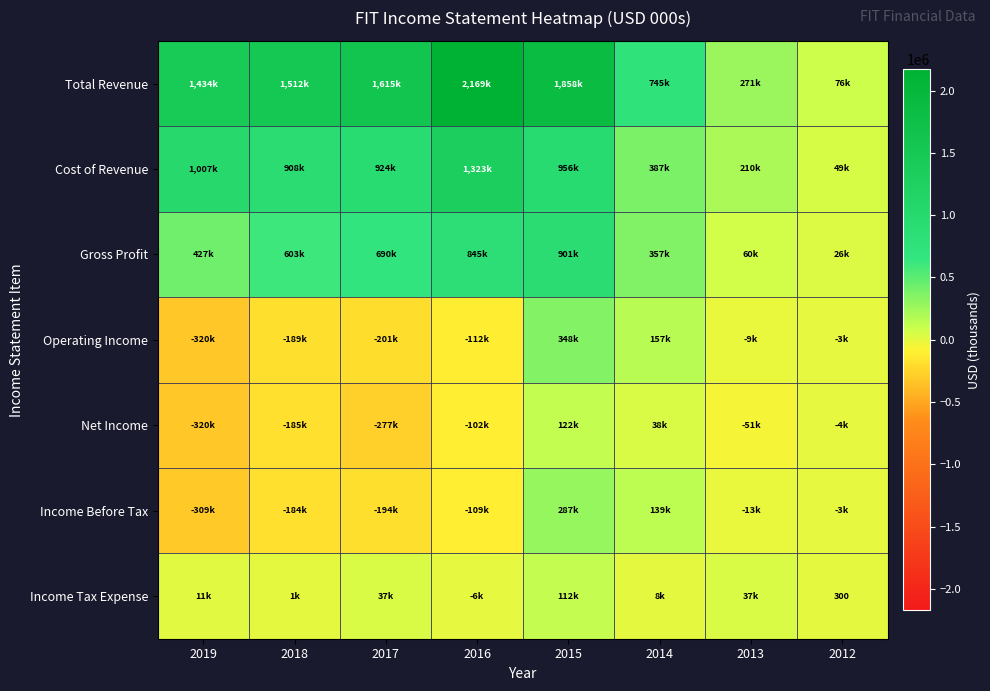

What is the spread (max minus min) of values at 2014?

737400